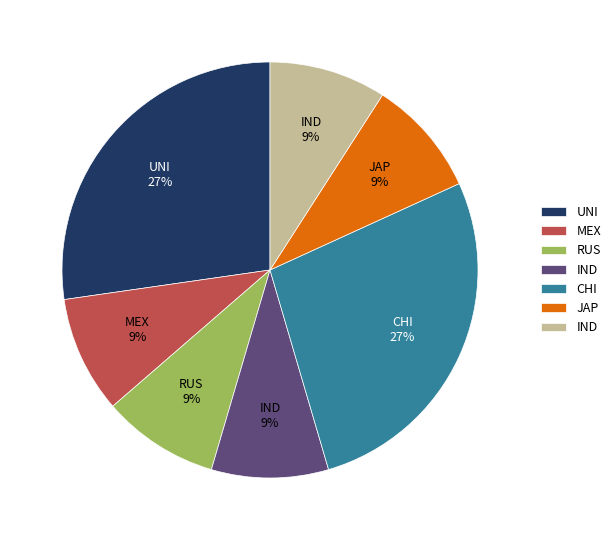

To the nearest percent, what is the difference between the largest and smallest slice percentages?

18%